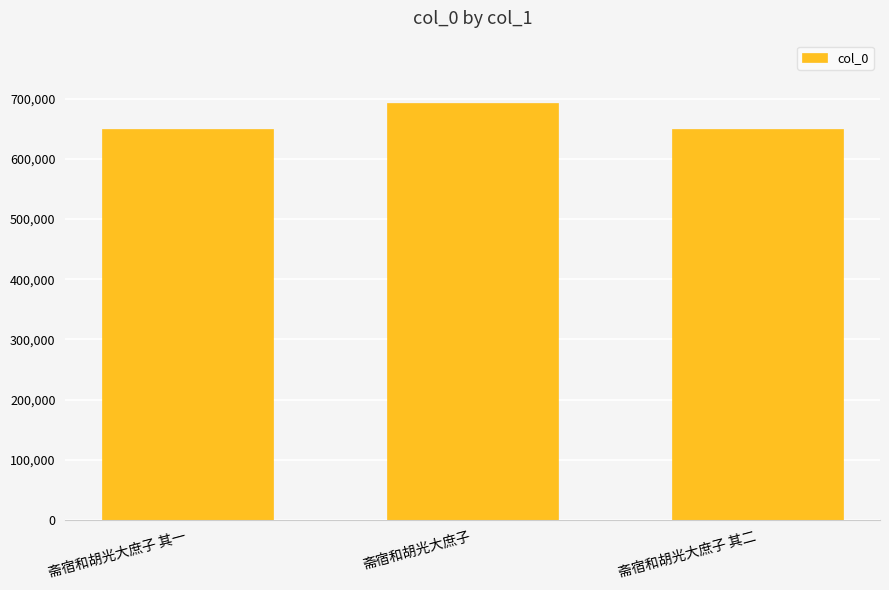

What is the change in value from 斋宿和胡光大庶子 其一 to 斋宿和胡光大庶子 其二?

+1